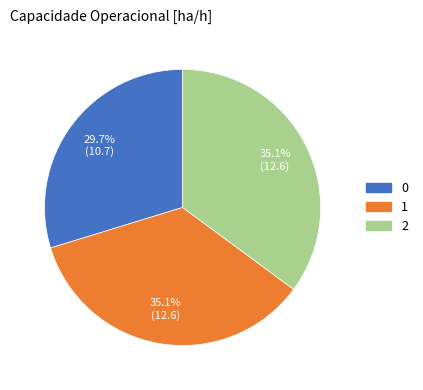

Count the number of slices in the pie.

3